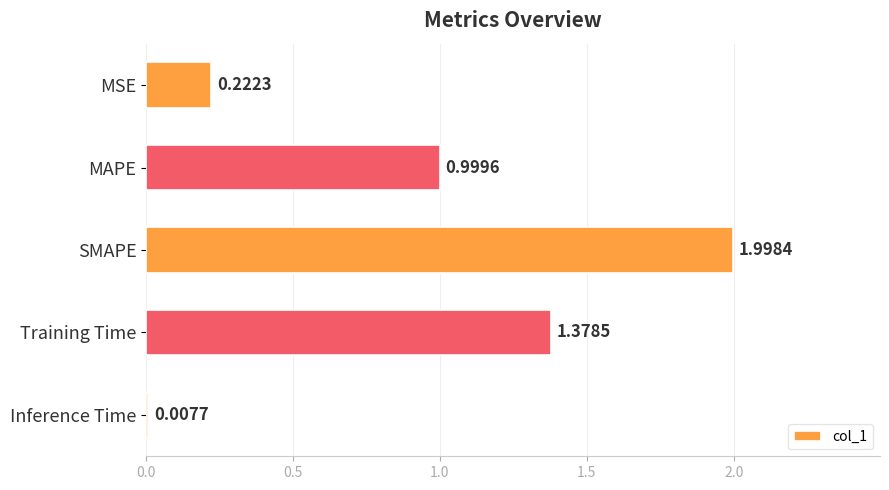

What is the average value?

0.9